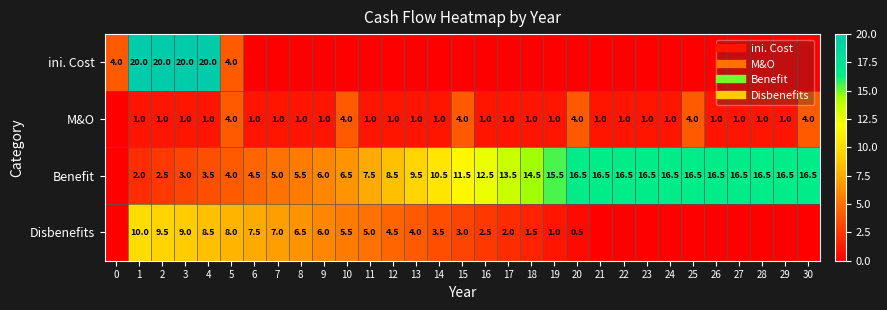

How many values in Disbenefits are above zero?

20